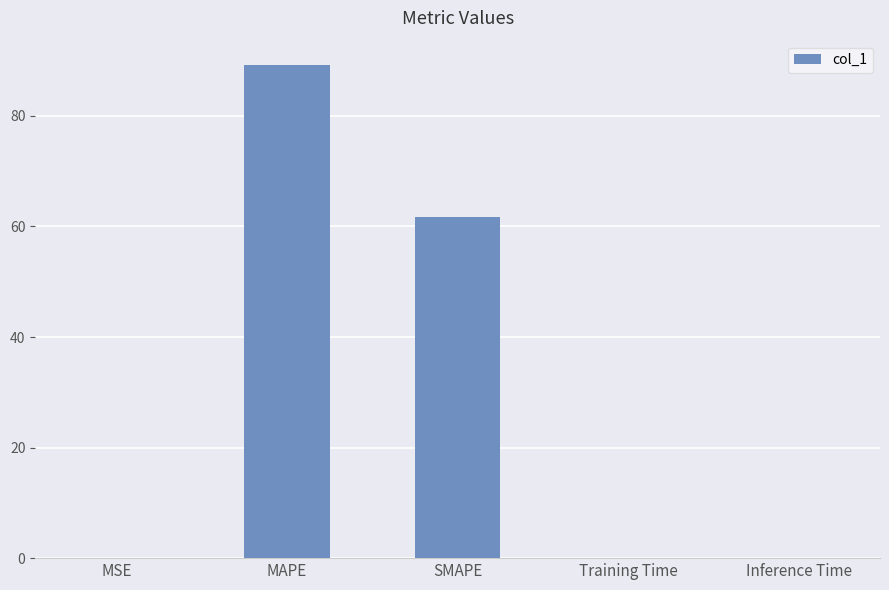

What is the sum of all values?

150.9